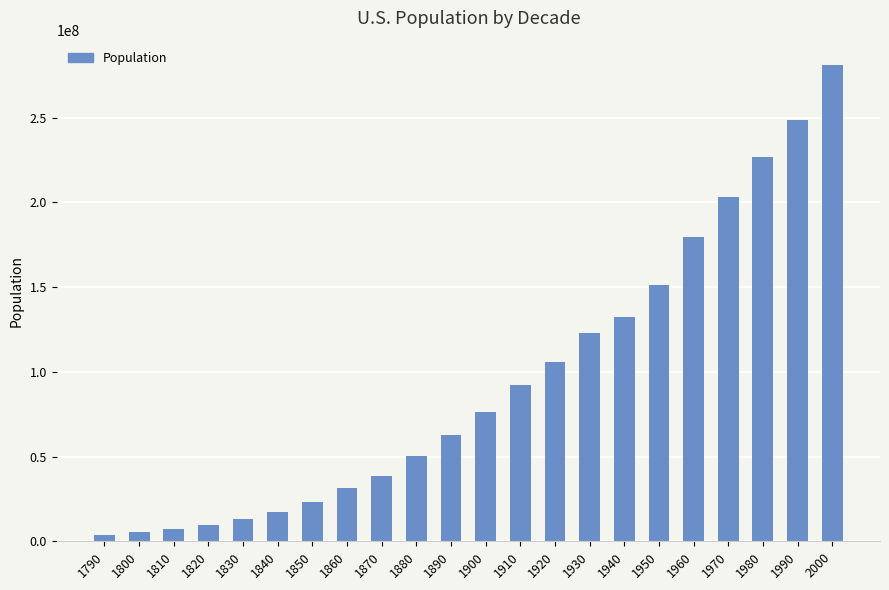

What is the maximum value shown in the chart?

281421906